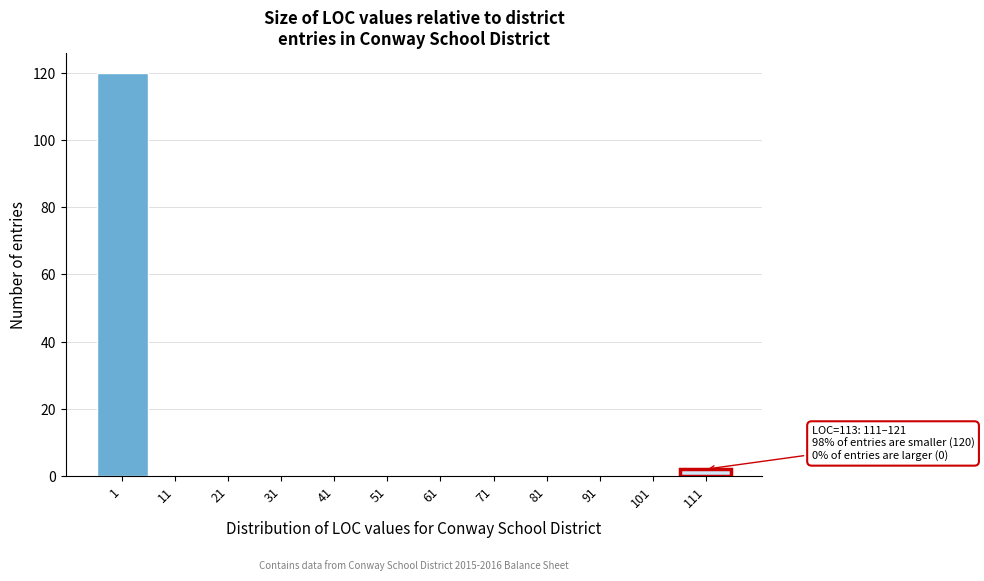

Reading left to right, extract all data points from this chart.

1=120	11=0	21=0	31=0	41=0	51=0	61=0	71=0	81=0	91=0	101=0	111=2